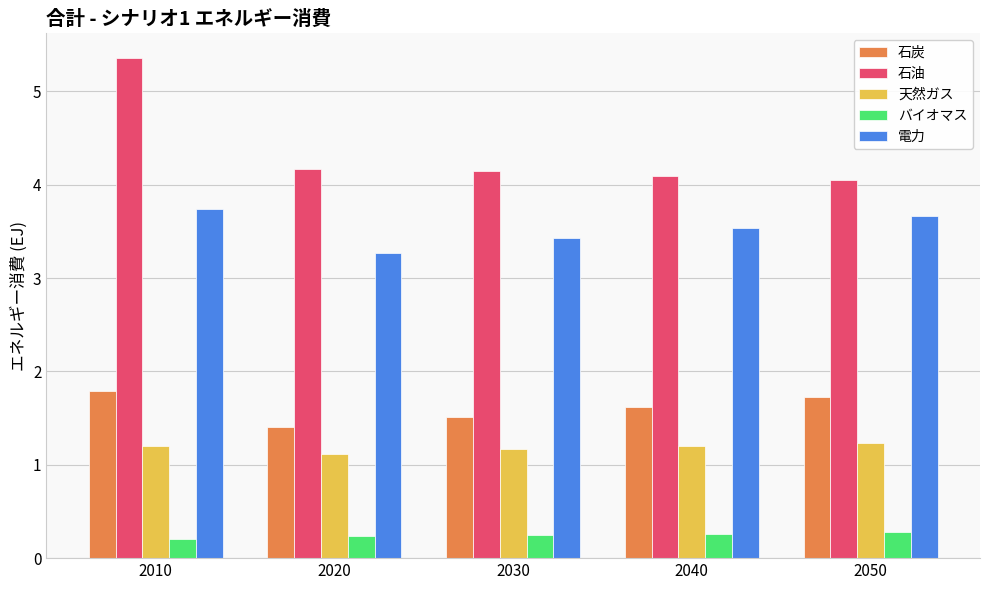

The 石油 series shows 4.0 at 2050. True or false?

True